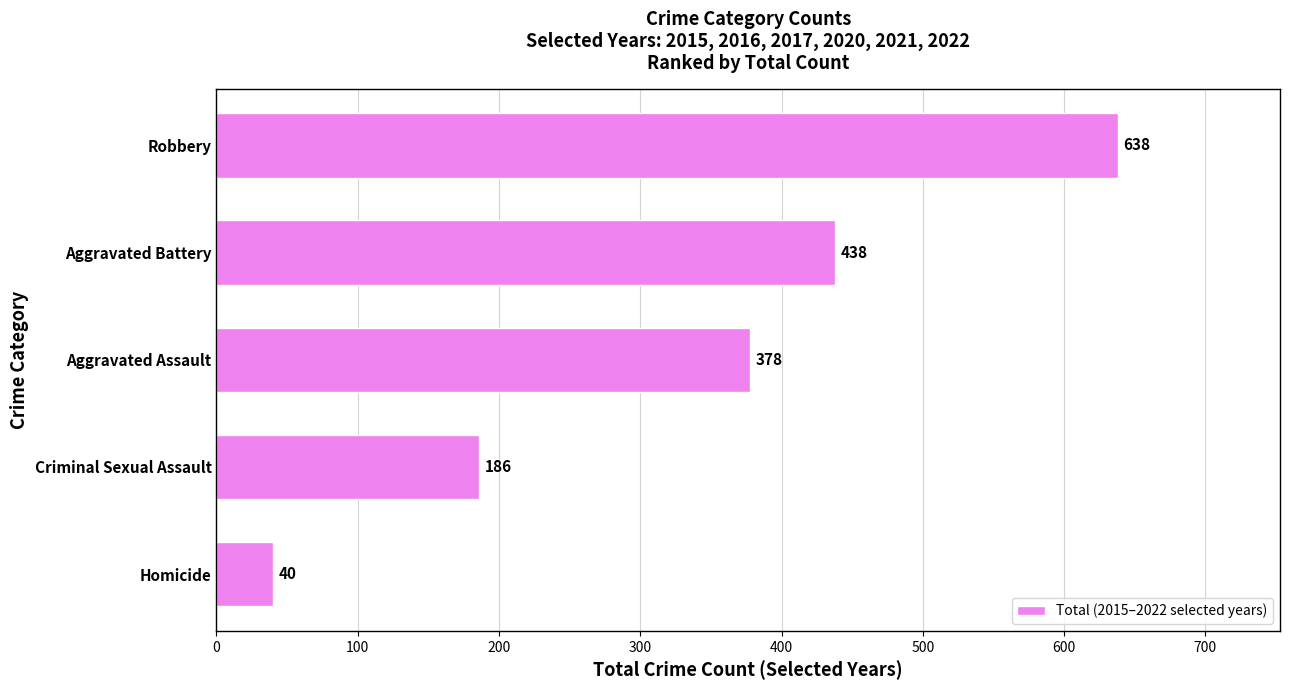

What is the minimum value shown in the chart?

40